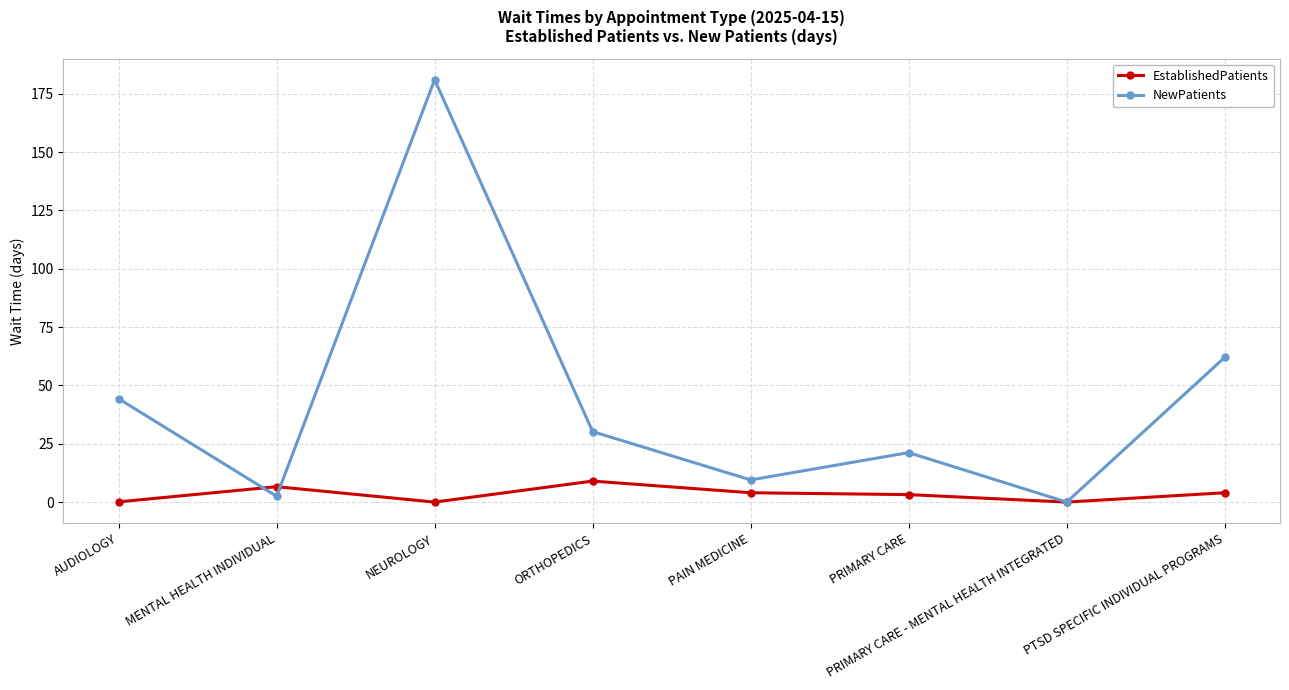

List the series in order of their peak value, lowest first.

EstablishedPatients, NewPatients